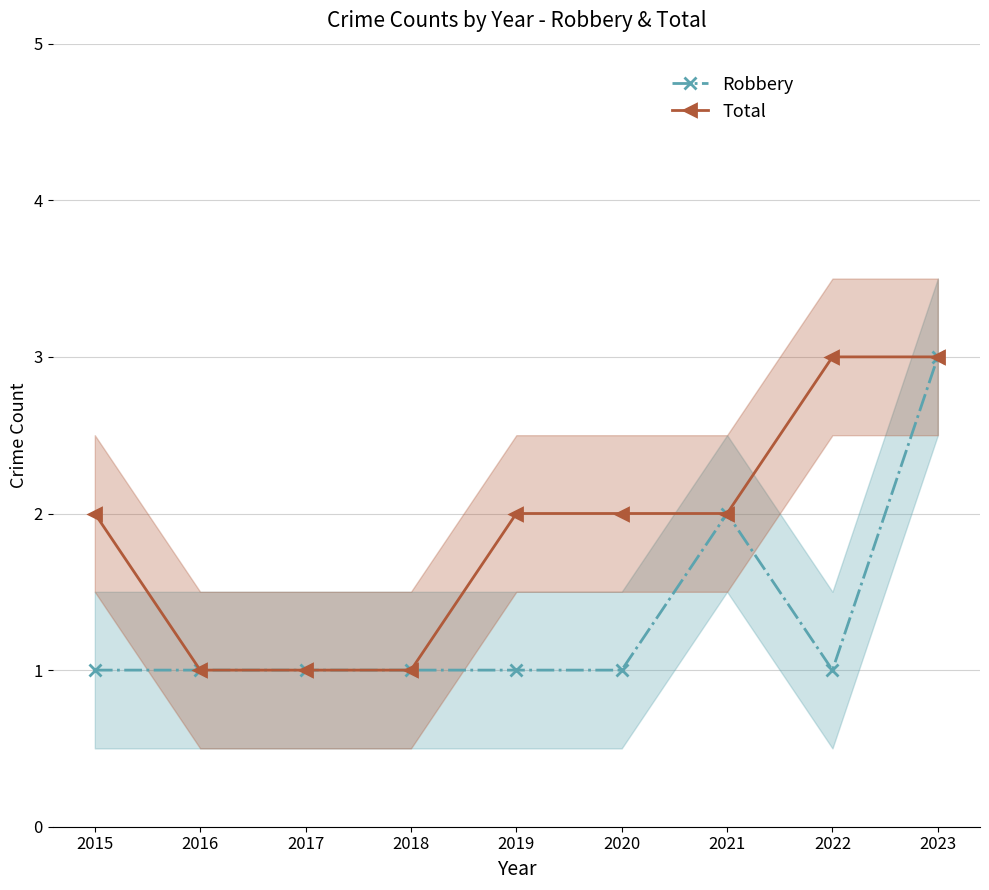

What is the average value of the Total series?

2